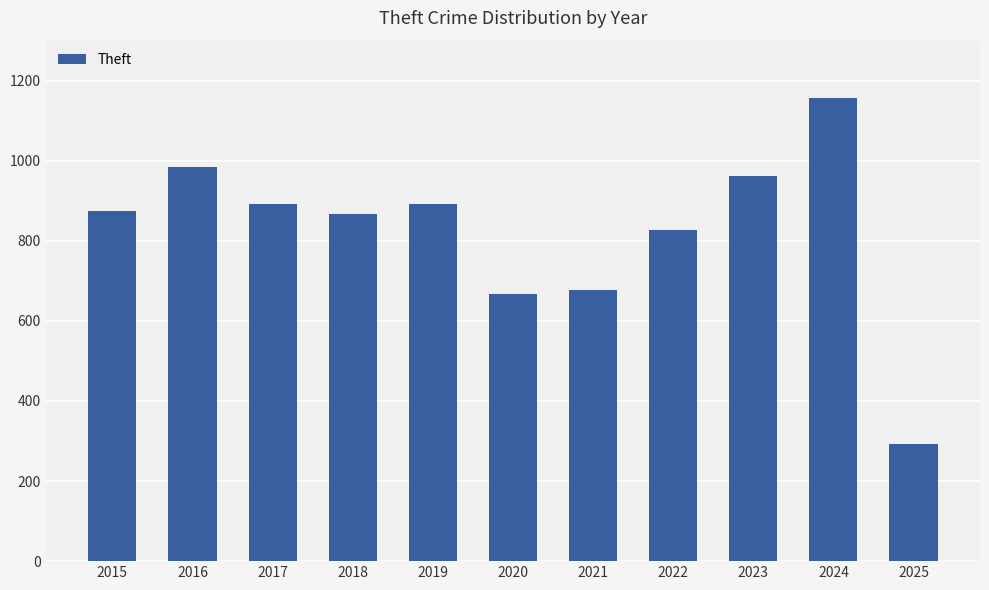

Which label corresponds to the smallest value in the chart?

2025